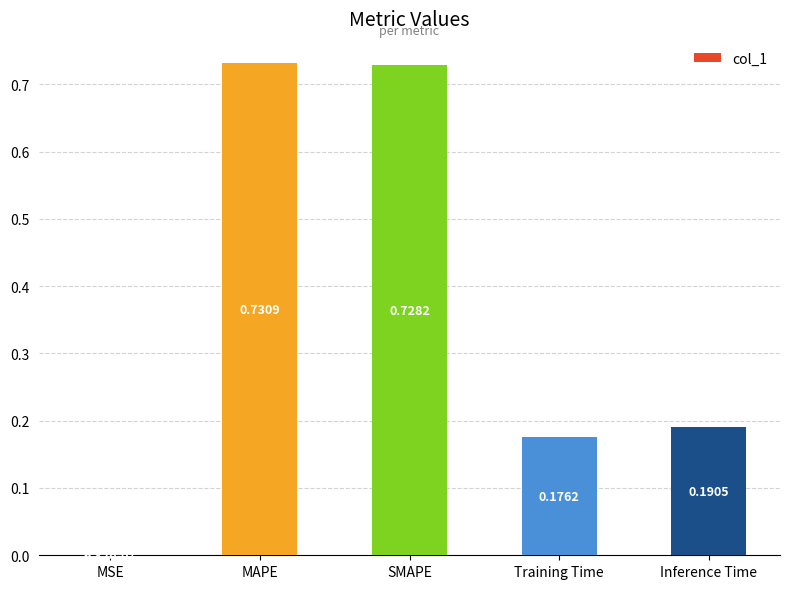

What is the sum of all values?

1.8